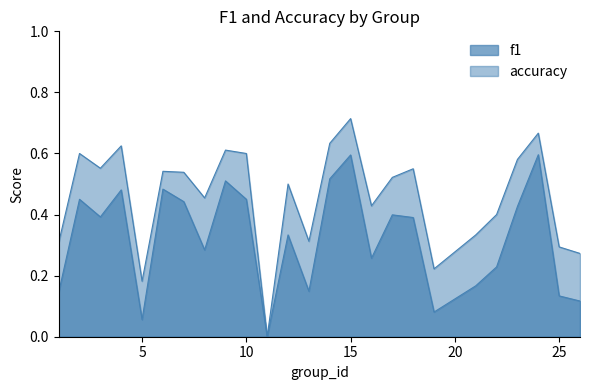

At which category does accuracy reach its first local peak?

2